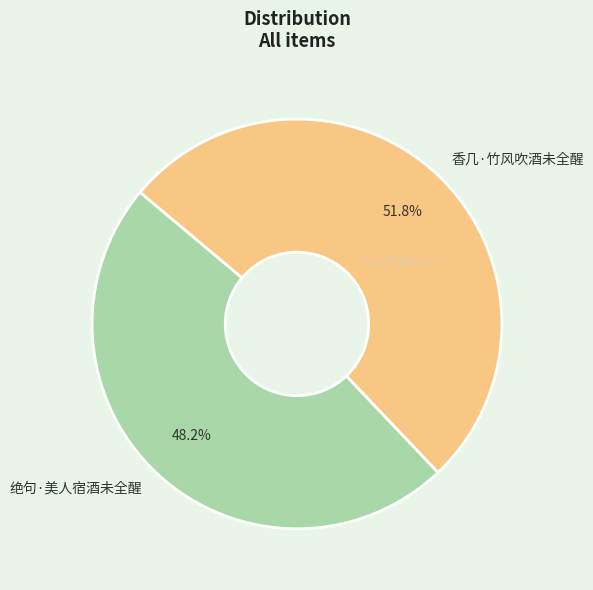

How many segments does this pie chart have?

2